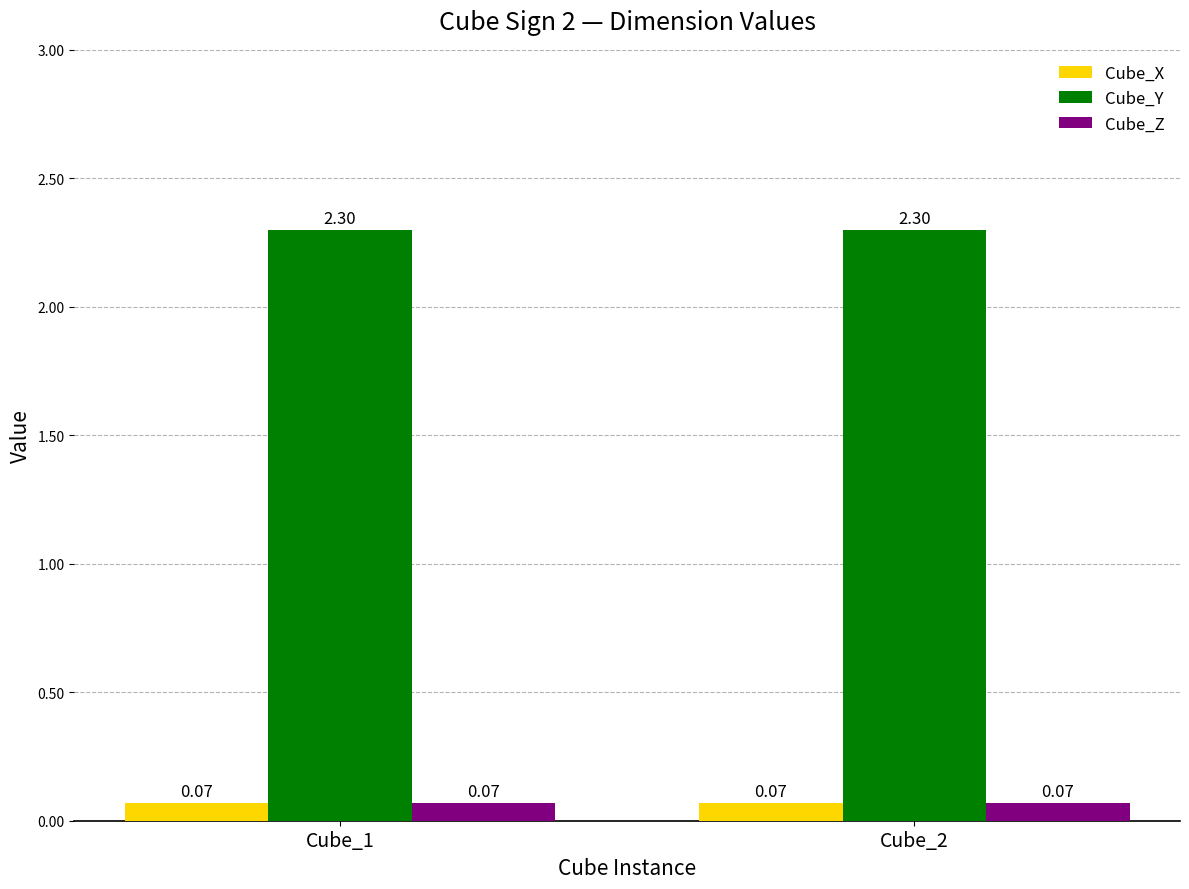

What is the total value across all series at Cube_2?

2.4